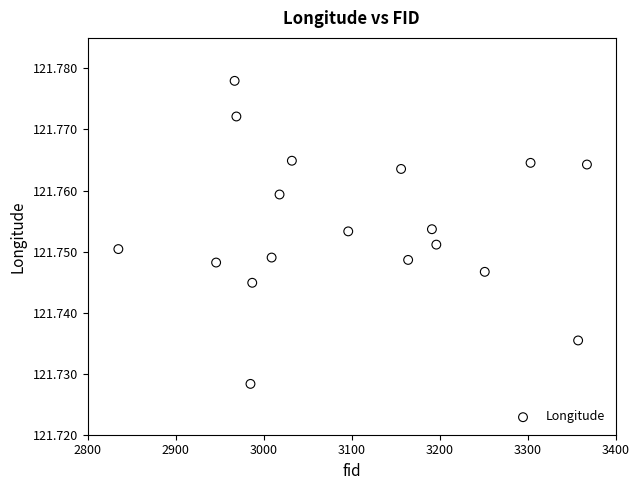

What is the range of X values (max minus min)?

532.0